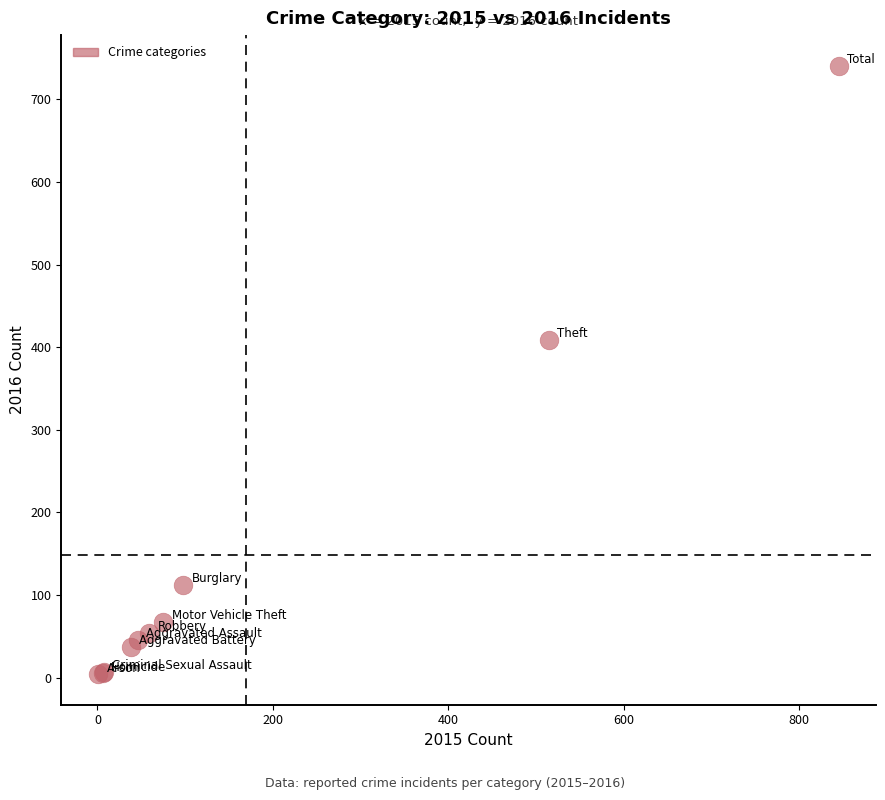

What Y value in the scatter plot is closest to 372?

409